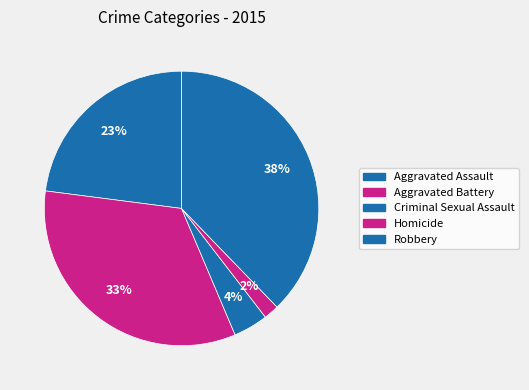

Count the number of slices in the pie.

5